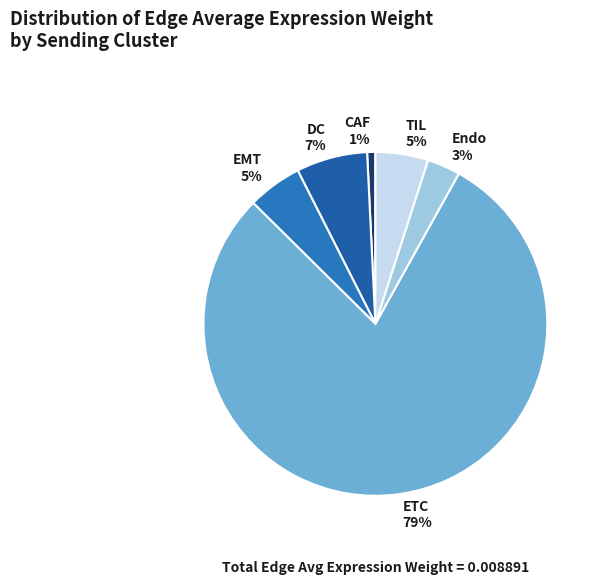

What is the largest slice in the pie chart?

ETC